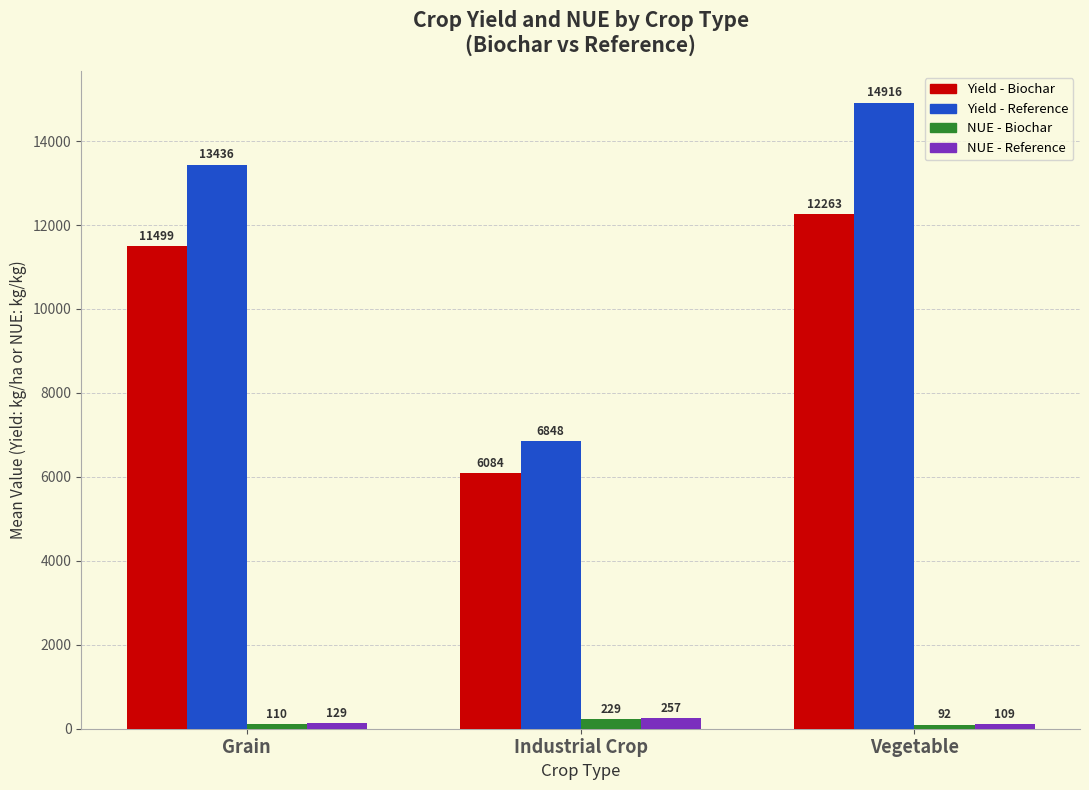

What is the average value of the Yield - Biochar series?

9948.7